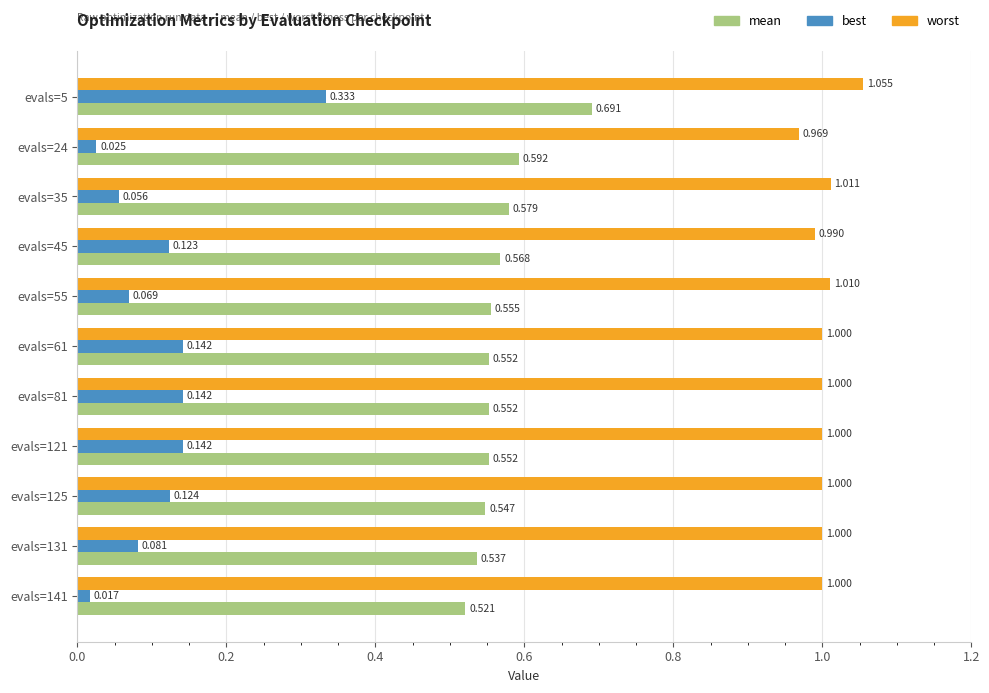

At which label does best reach its minimum?

evals=141